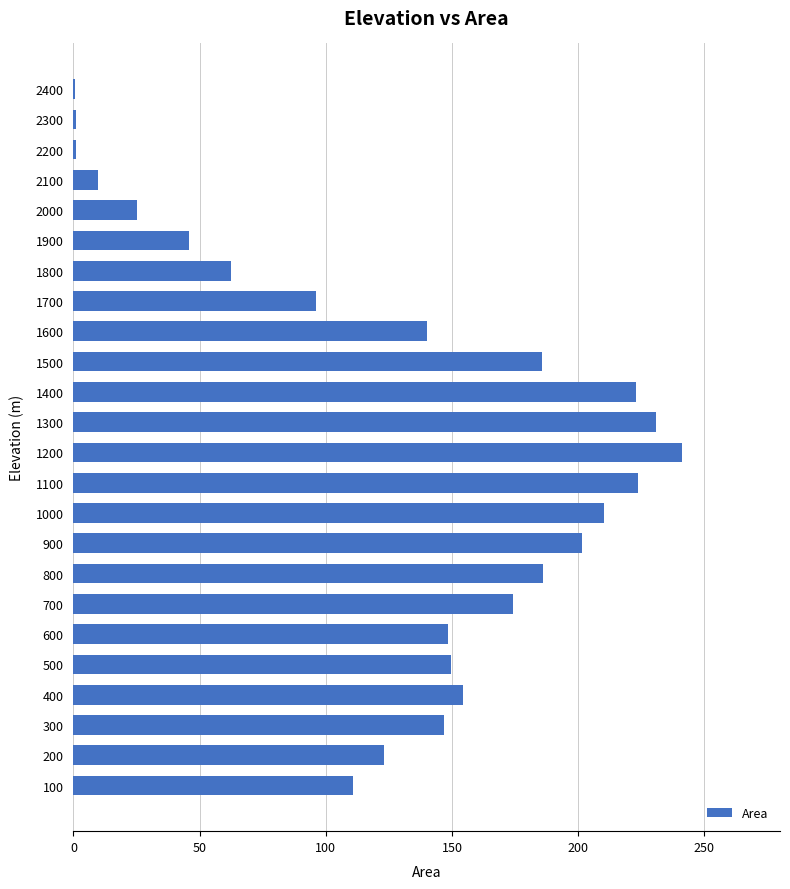

What is the greatest value displayed?

241.3